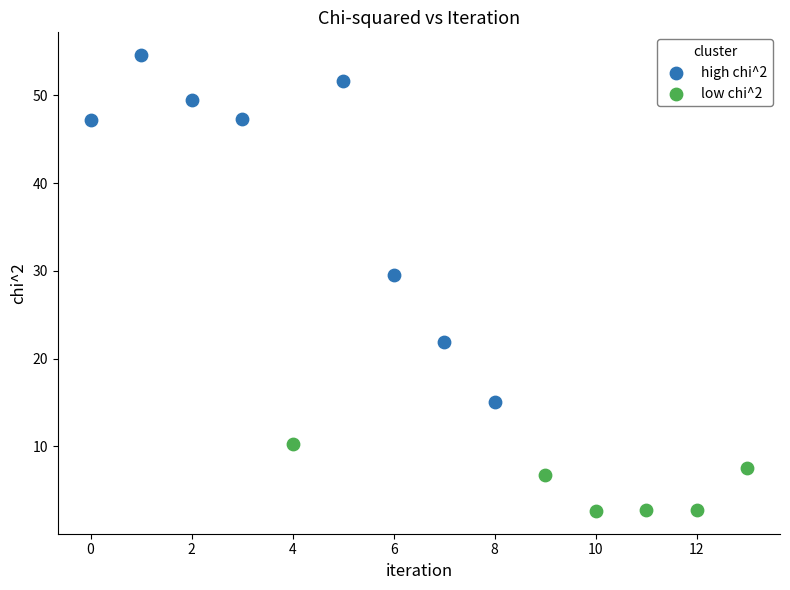

Which series reaches the maximum Y coordinate?

high chi^2